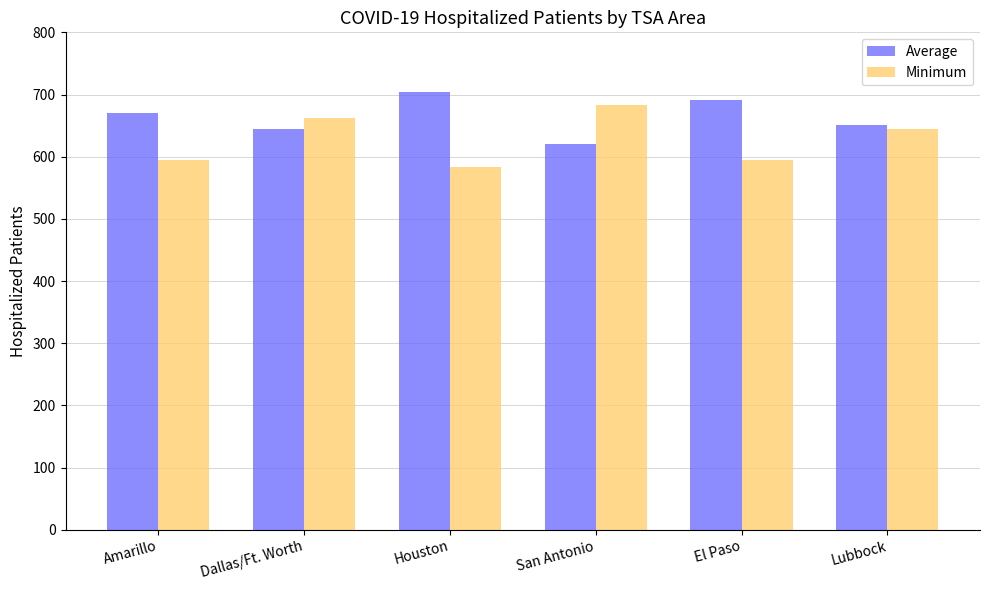

Between Dallas/Ft. Worth and El Paso, which series saw the biggest shift?

Minimum